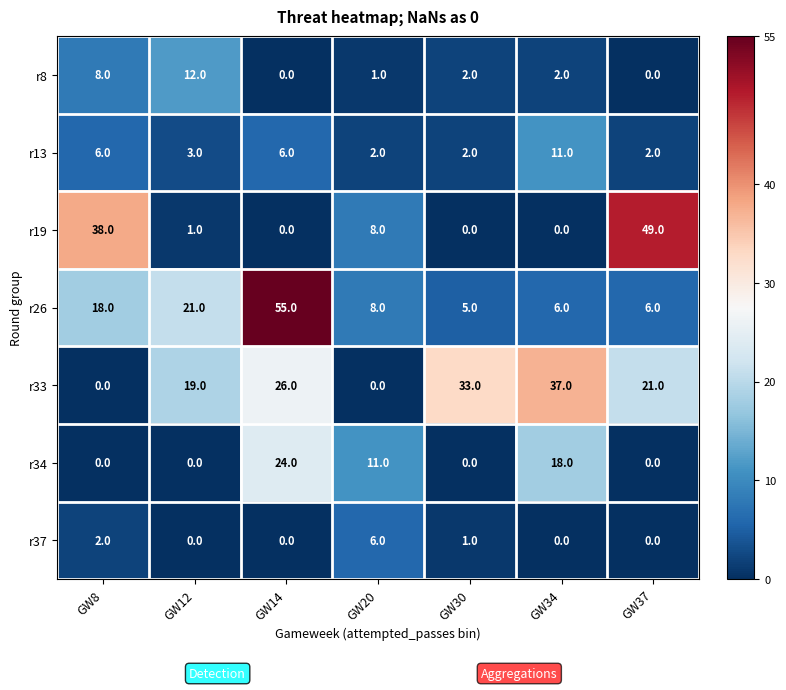

Which category has the highest value across all series?

GW14